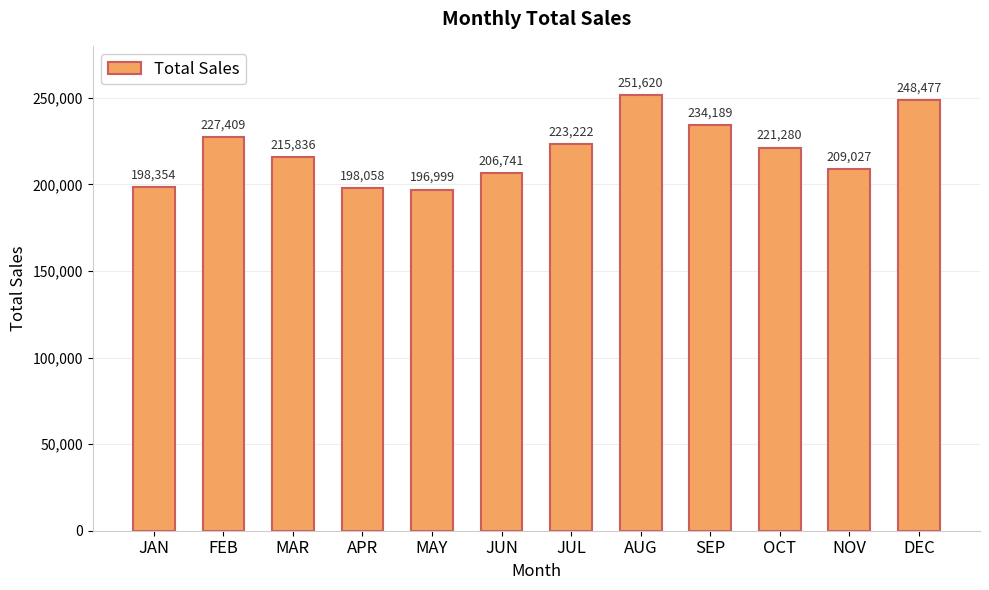

Is it true that the value at DEC is 388416.1?

False